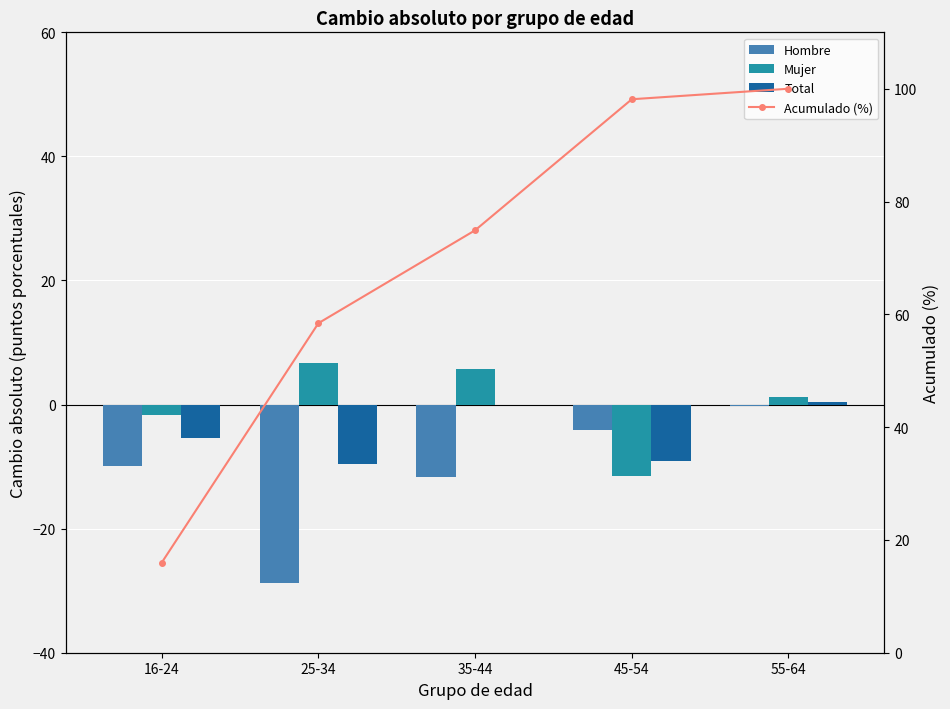

What are all the series names shown in the legend?

Hombre, Mujer, Total, Acumulado (%)